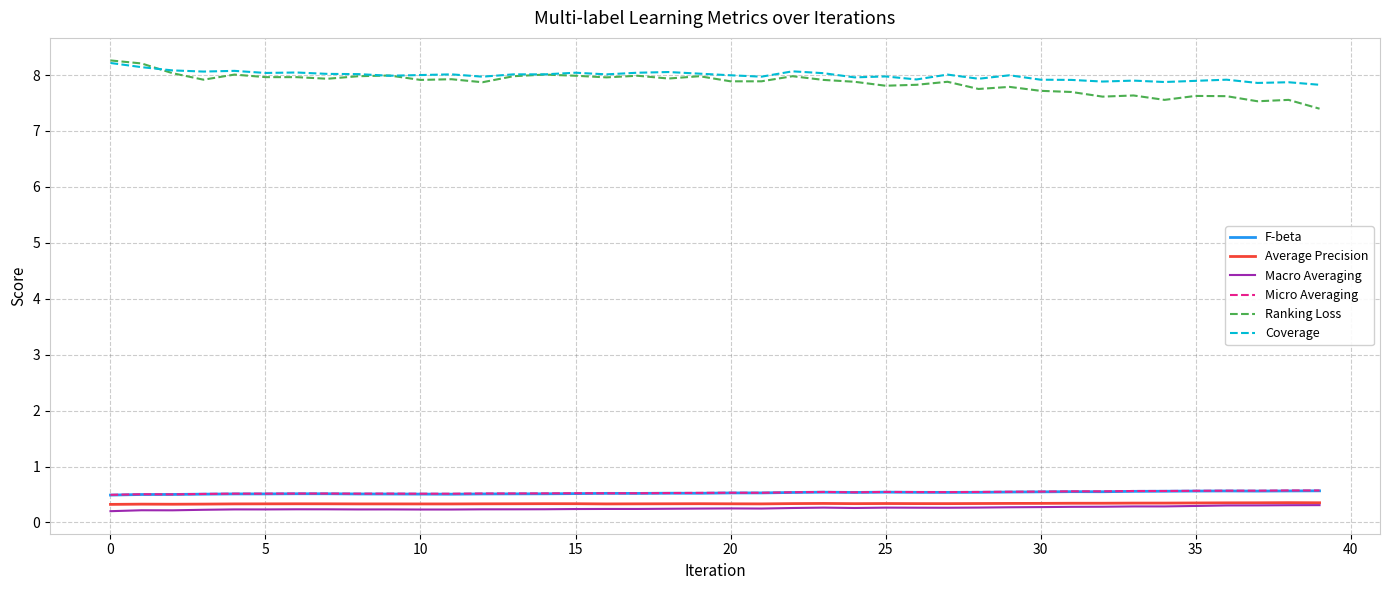

True or false: Ranking Loss and F-beta intersect in this chart.

False